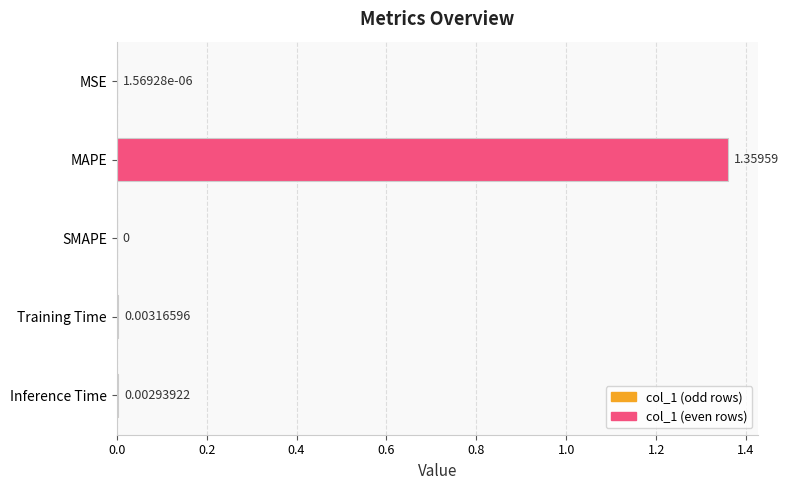

Where is the data nearest to the value 0?

SMAPE